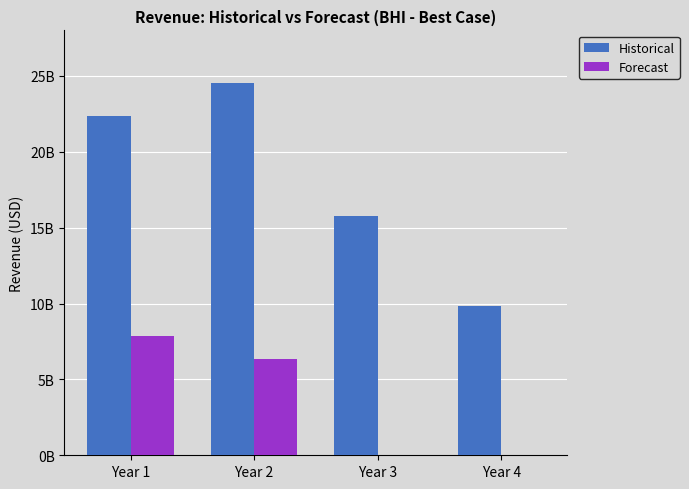

How many Historical values are between 15742000000 and 24551000000?

3